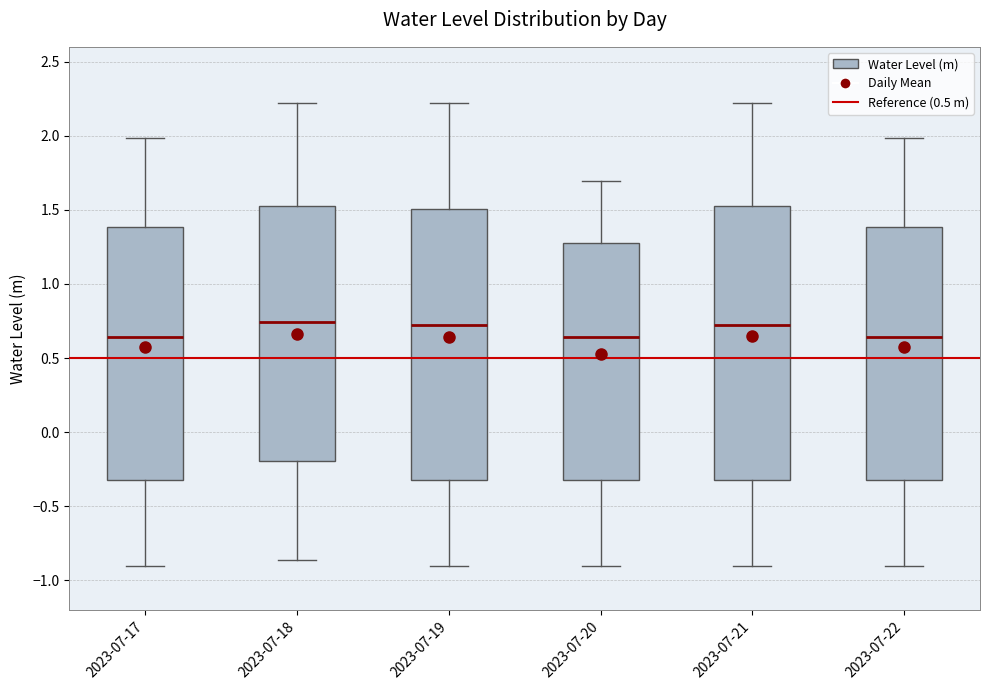

Reading left to right, read every box against the y-axis: the position of its median line, the range the box covers, and the ends of its whiskers. The values are not printed on the chart, so give them approximately, as read against the axis.

2023-07-17: median 0.65, box -0.30 to 1.40, whiskers -0.90 to 2.00
2023-07-18: median 0.75, box -0.20 to 1.50, whiskers -0.85 to 2.20
2023-07-19: median 0.75, box -0.30 to 1.50, whiskers -0.90 to 2.20
2023-07-20: median 0.65, box -0.30 to 1.25, whiskers -0.90 to 1.70
2023-07-21: median 0.75, box -0.30 to 1.50, whiskers -0.90 to 2.20
2023-07-22: median 0.65, box -0.30 to 1.40, whiskers -0.90 to 2.00